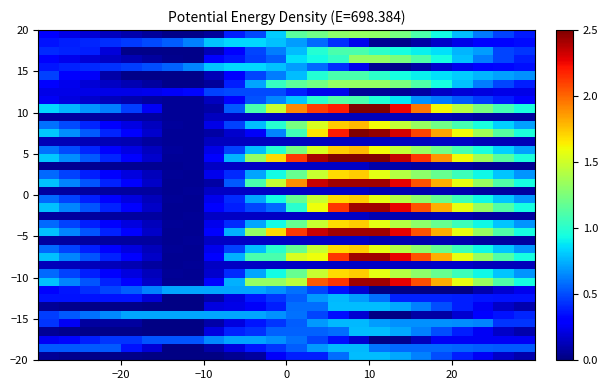

At how many categories does at least one series exceed 2?

7